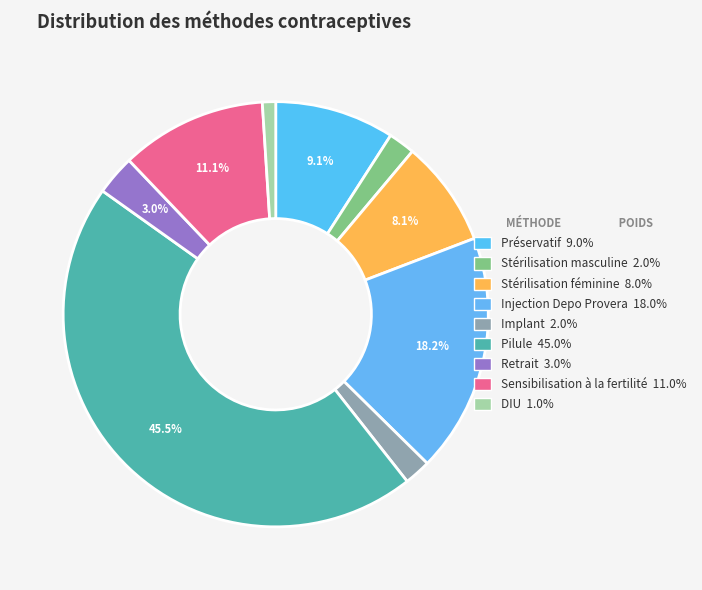

How many segments does this pie chart have?

9